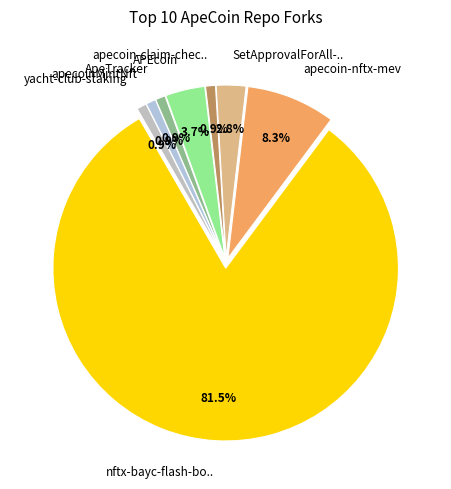

What is the ratio of the value at apecoinMintNft to the value at apecoin-nftx-mev?

0.1